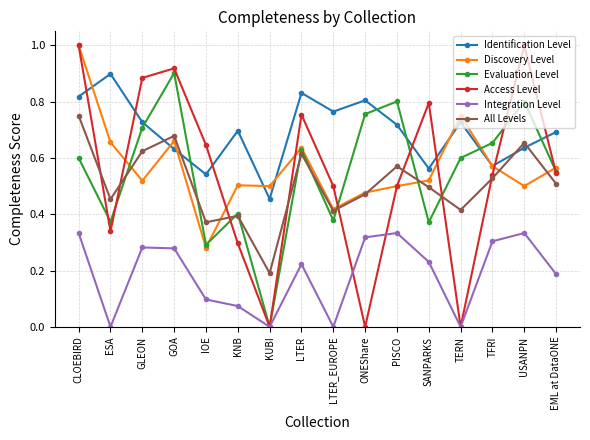

Which series has the widest spread of values?

Access Level